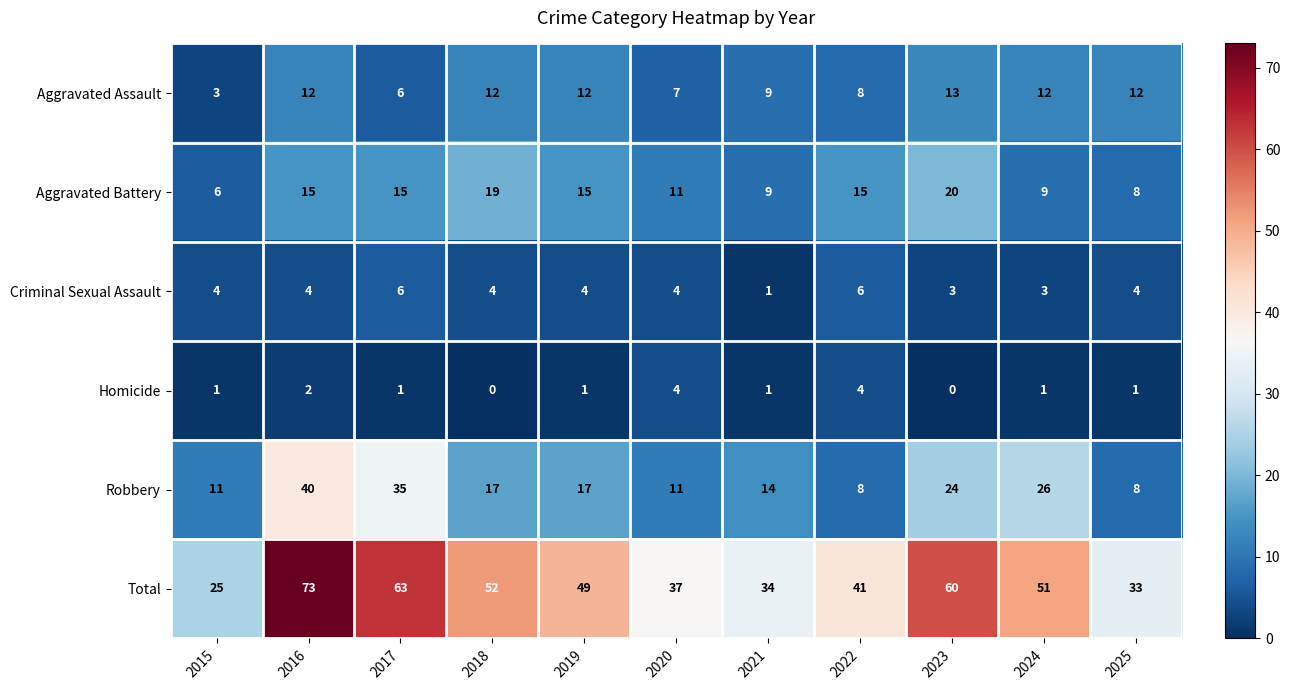

What is the sum of the Aggravated Assault values at 2023 and 2017?

19